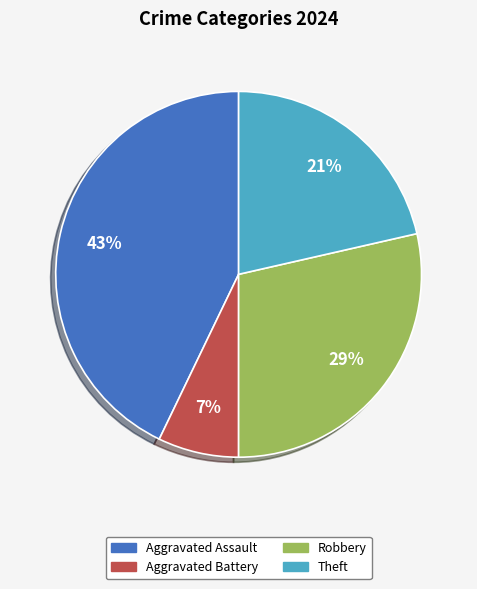

To the nearest percent, what portion does Aggravated Battery represent?

7%